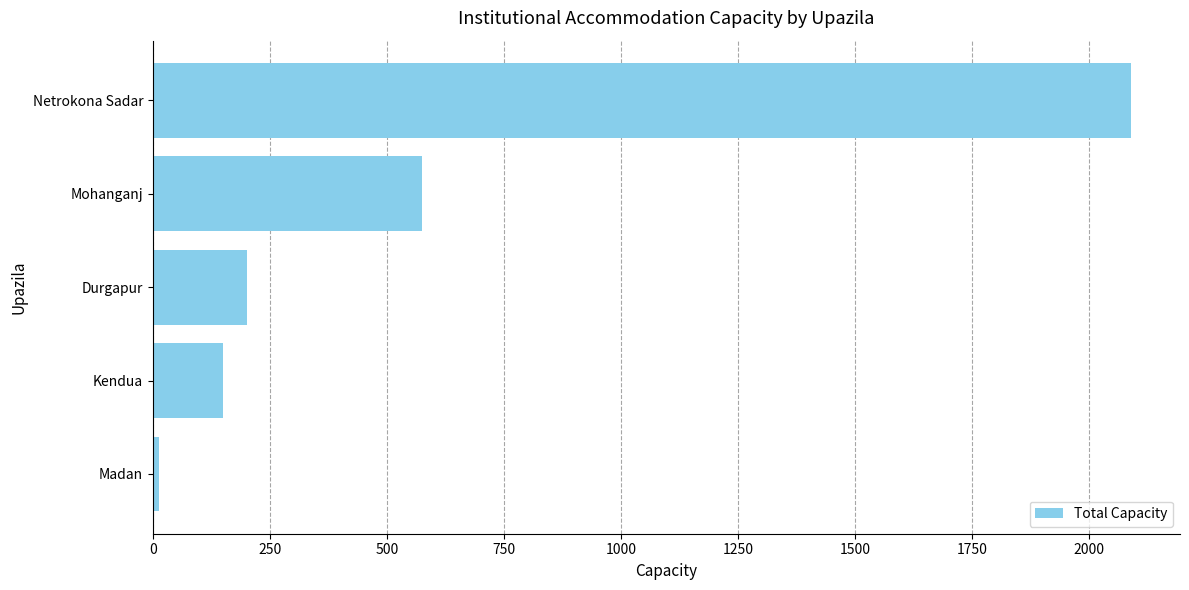

True or false: the data shows 150 at Kendua.

True